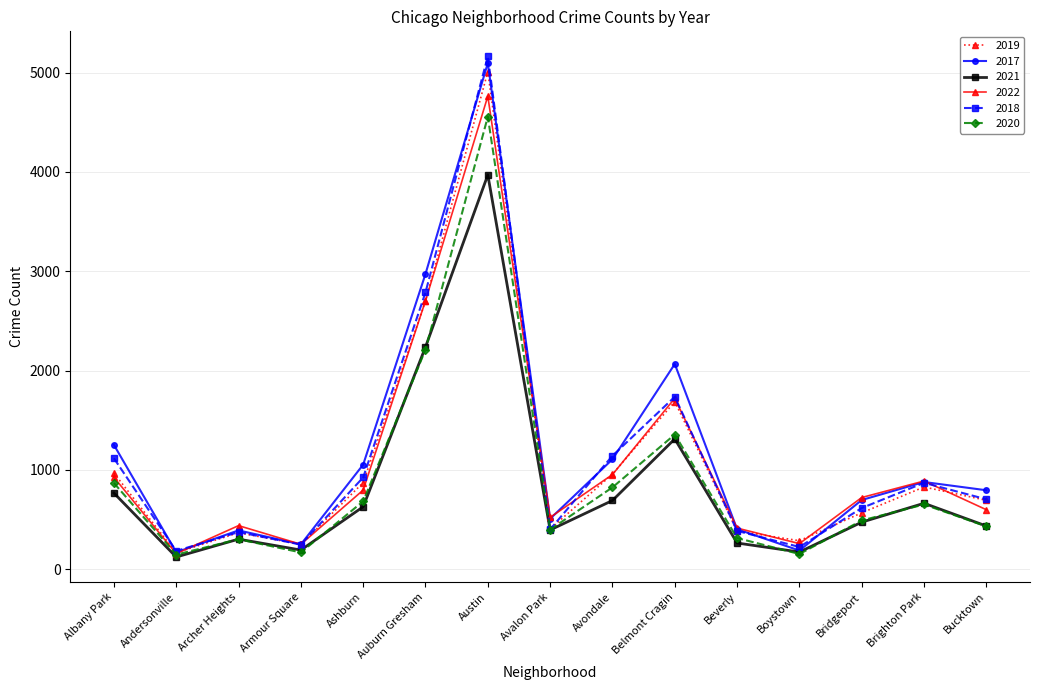

At which category does 2021 reach its first local valley?

Andersonville